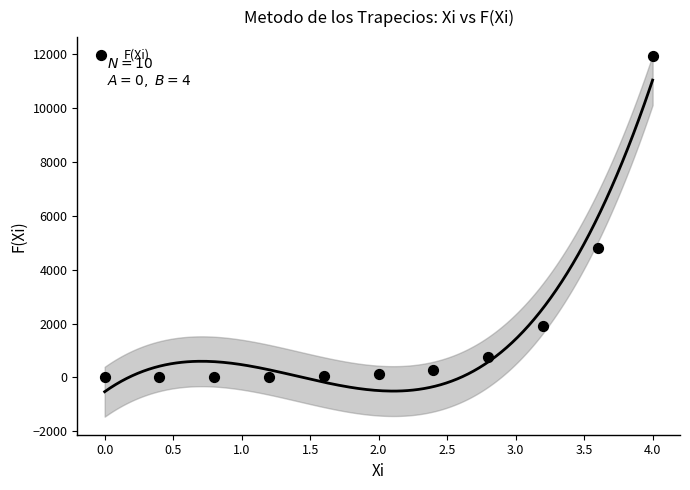

What Y value in the scatter plot is closest to 5961?

4822.0